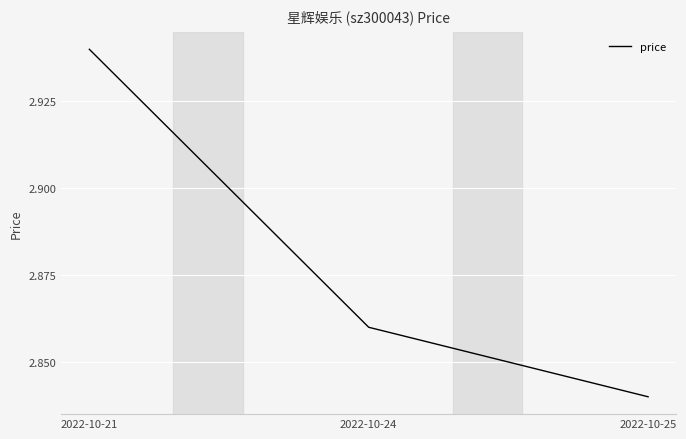

List the labels in order of value, smallest first.

2022-10-25, 2022-10-24, 2022-10-21